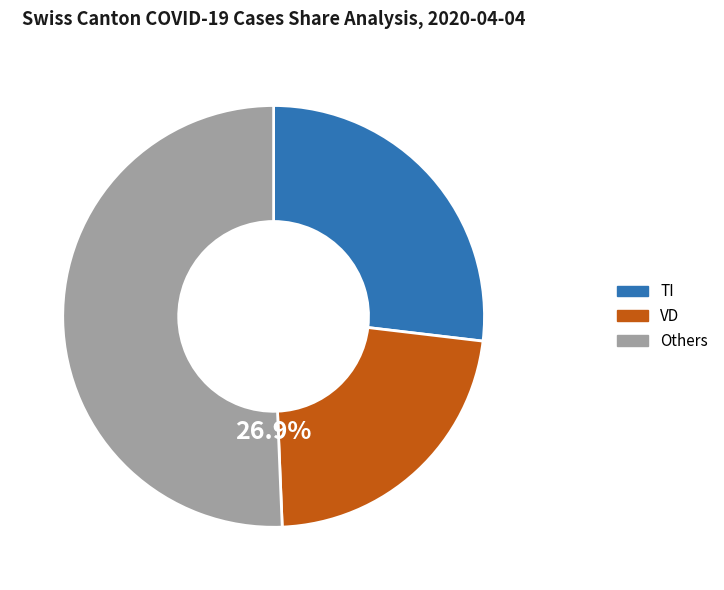

The NE slice represents 11% of the pie. True or false?

False